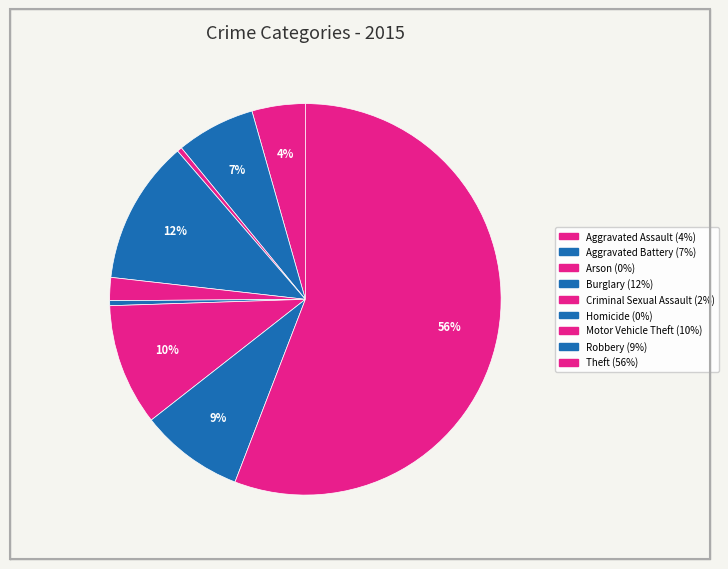

How many slices are in this pie chart?

9